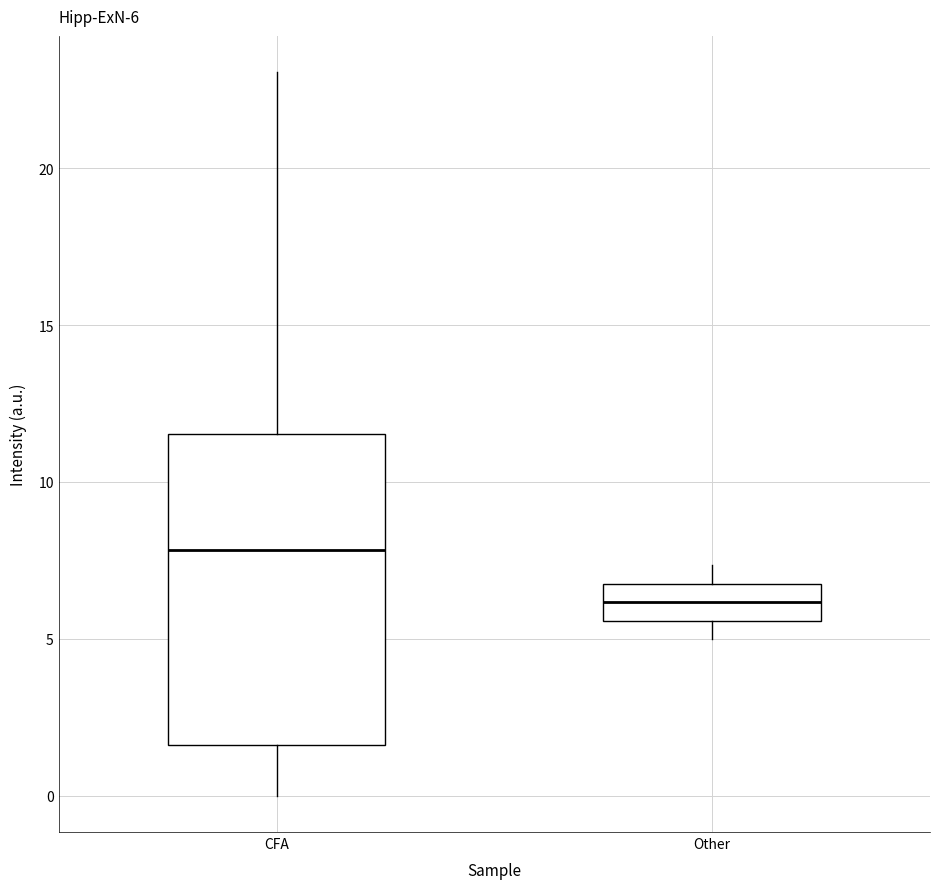

Which box's median line is the highest?

CFA